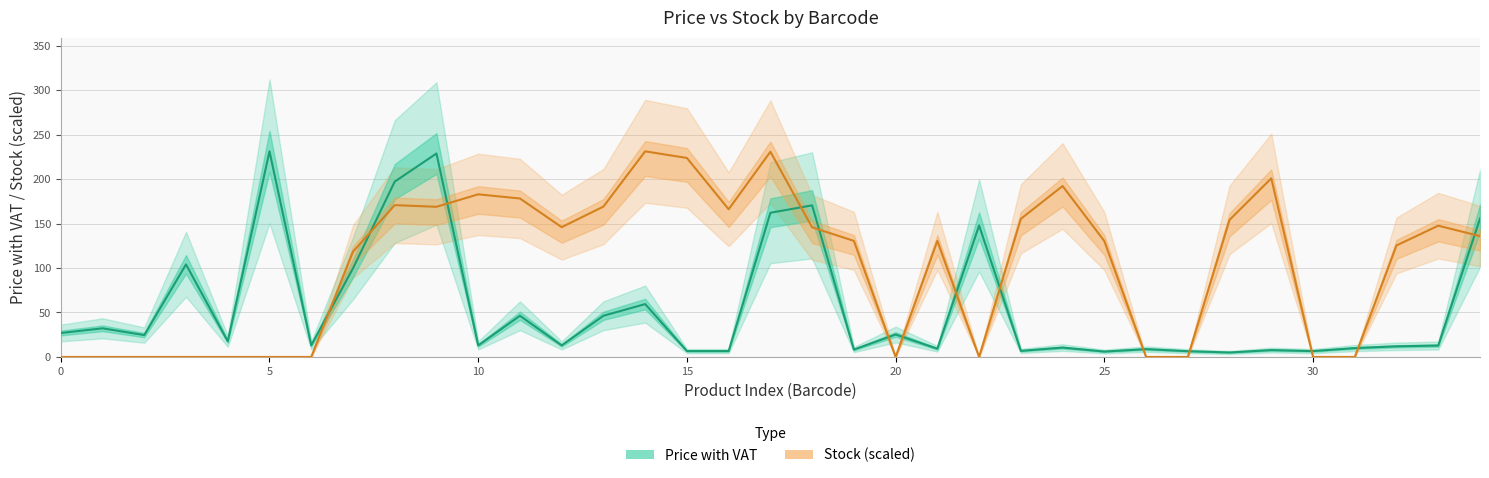

What is the average value of the Price (with VAT) series?

55.4